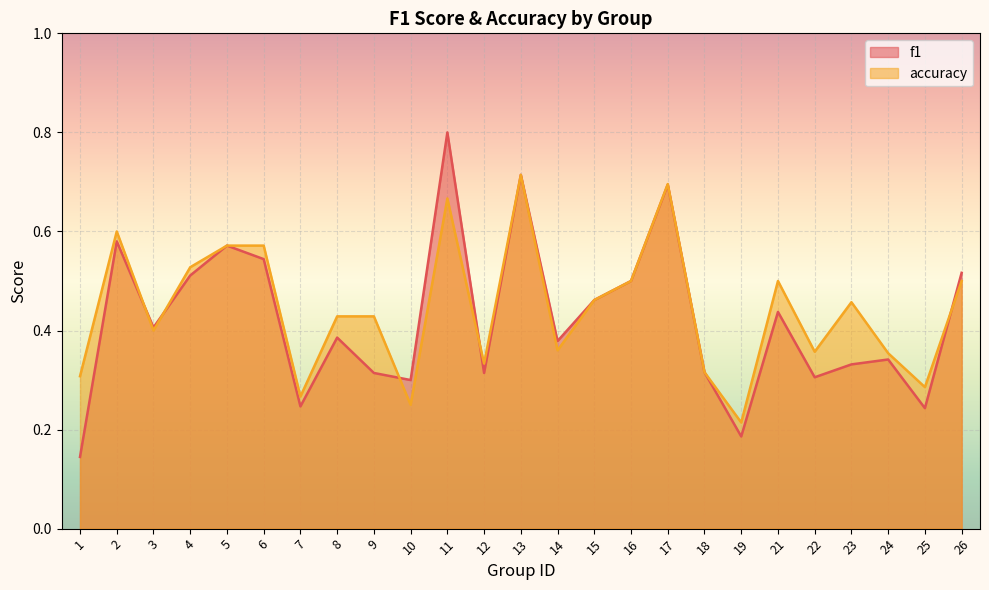

What is the difference between the f1 values at 4 and 21?

0.1